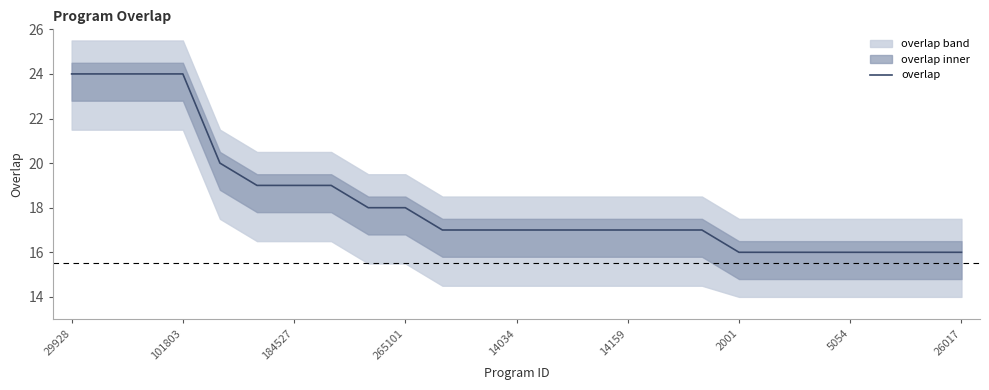

The overlap series shows 27 at 184527. True or false?

False